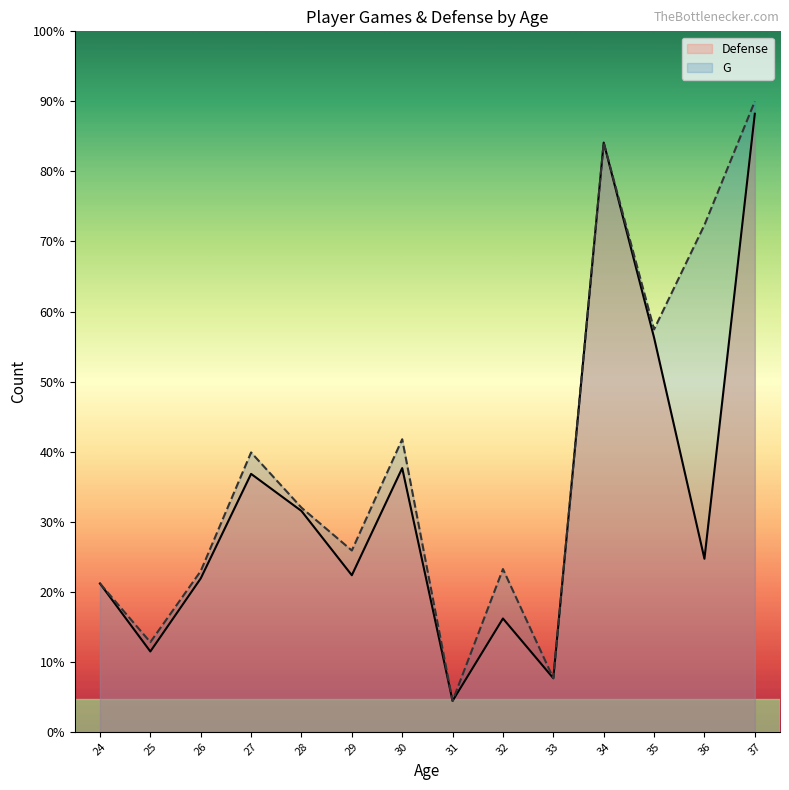

What are all the series names shown in the legend?

Defense, G